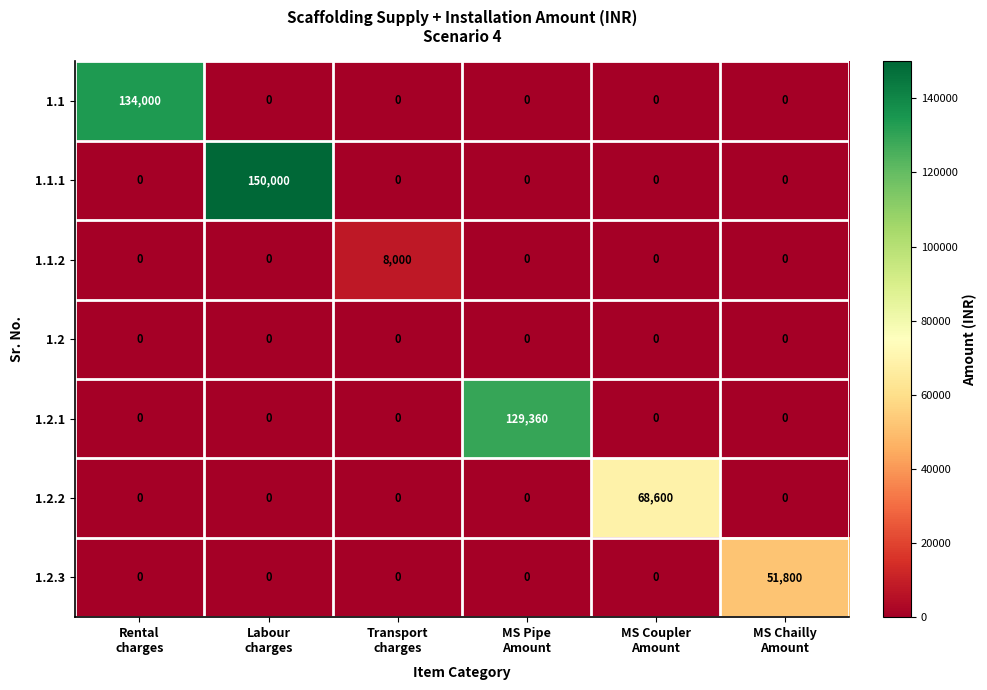

What is the average value of the 1.2.3 series?

8633